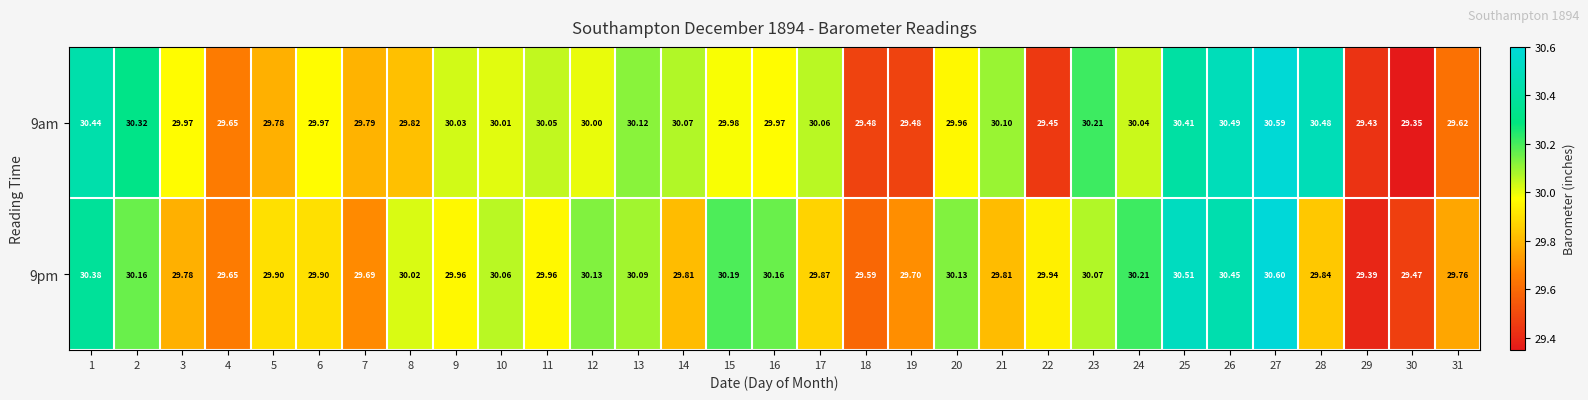

At 17, list the series in order from smallest to largest.

9pm, 9am